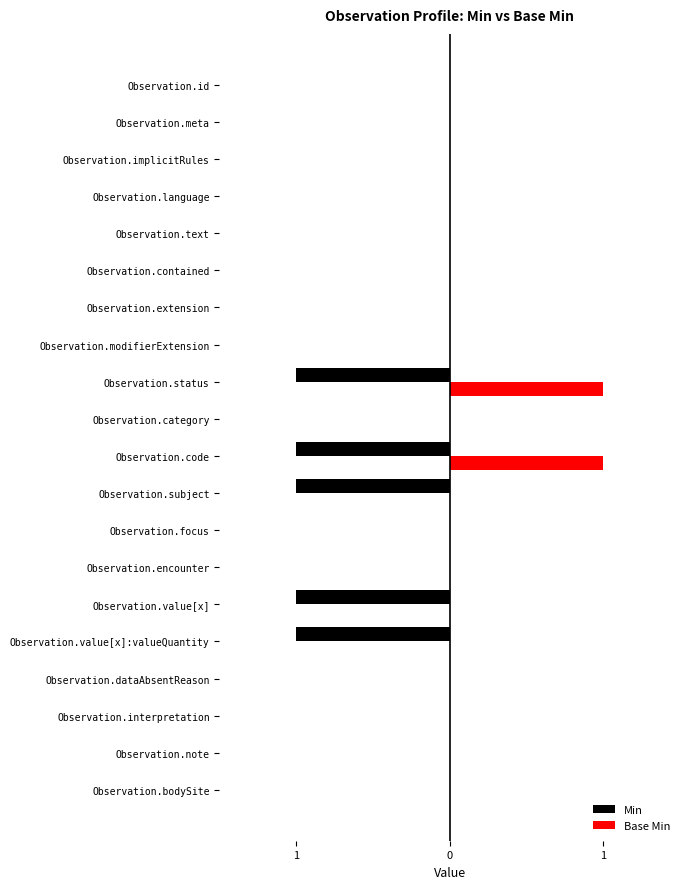

What are all the series names shown in the legend?

Min, Base Min